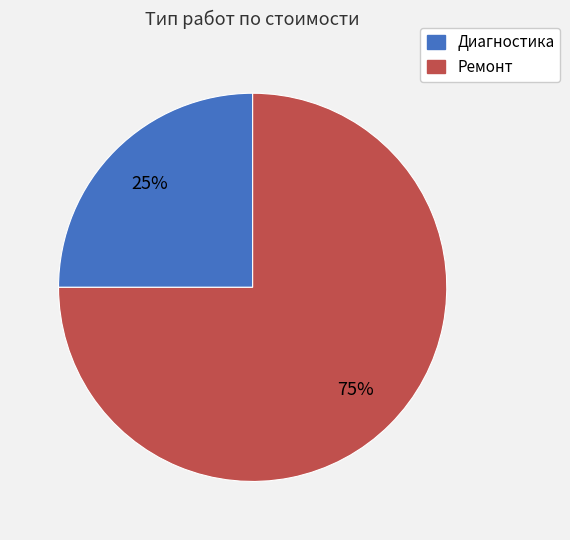

How many slices are in this pie chart?

2